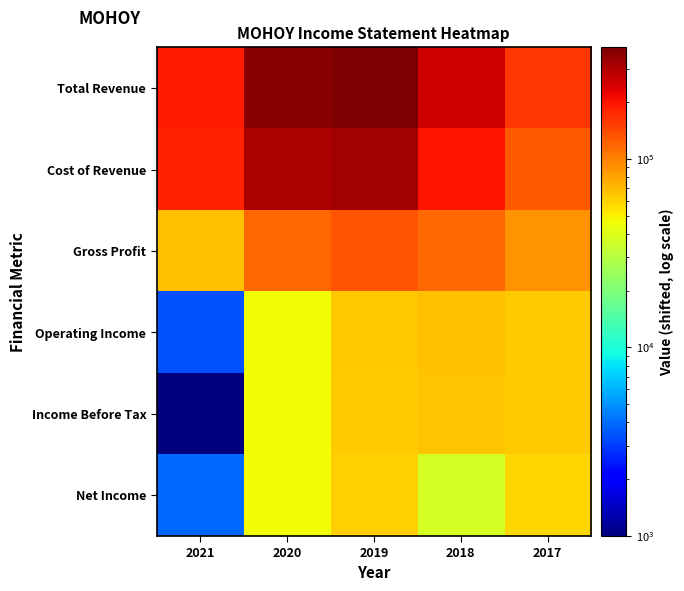

At which category is the sum across all series the highest?

2019